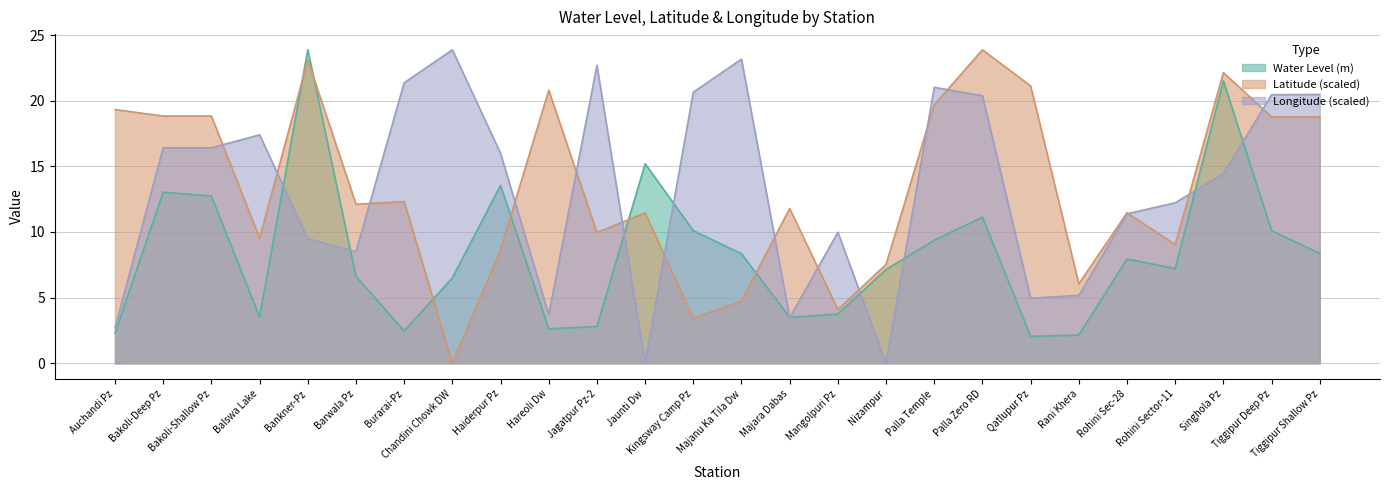

What is the difference between the Longitude values at Haiderpur Pz and Jaunti Dw?

16.0